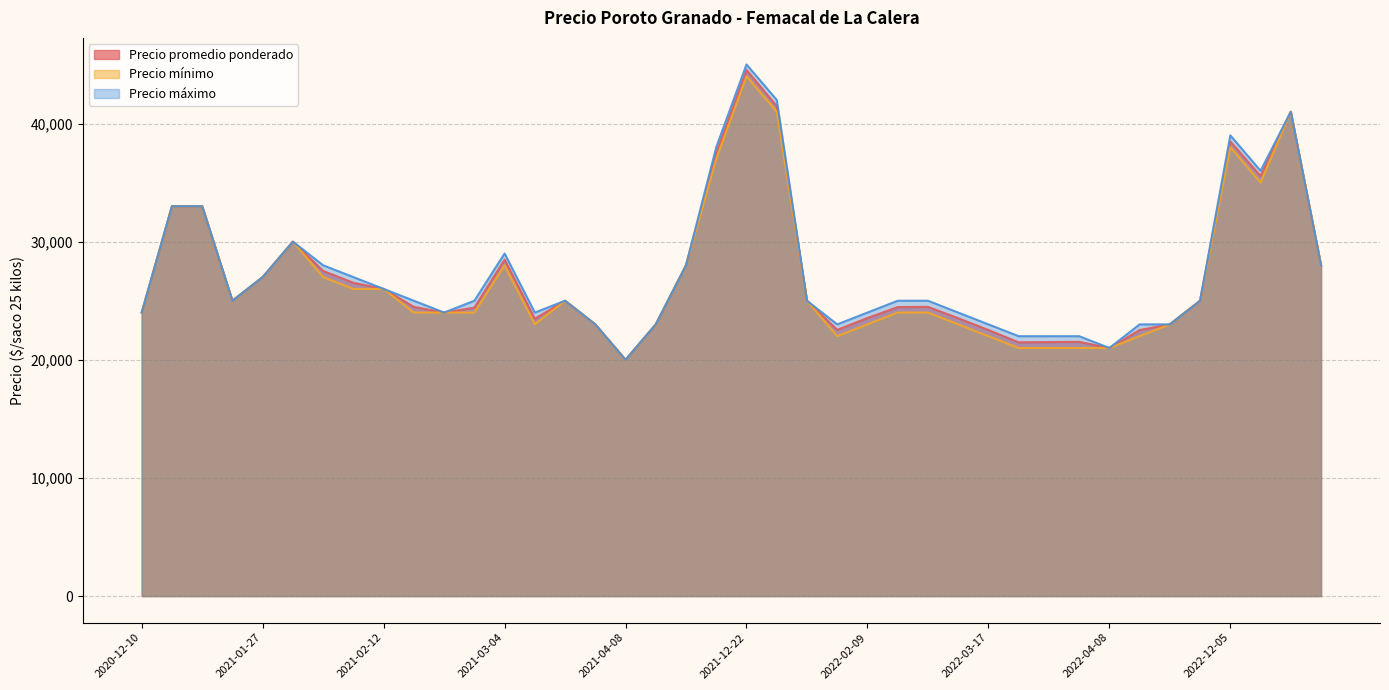

What is the difference between the second highest and second lowest values in the Precio promedio ponderado series?

20479